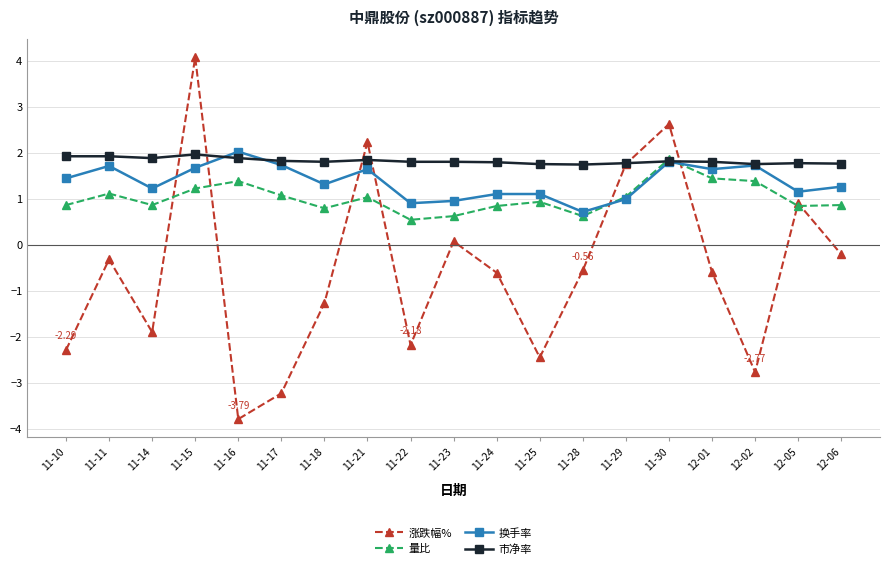

What is the sum of the 涨跌幅% values at 11-23 and 11-29?

1.8